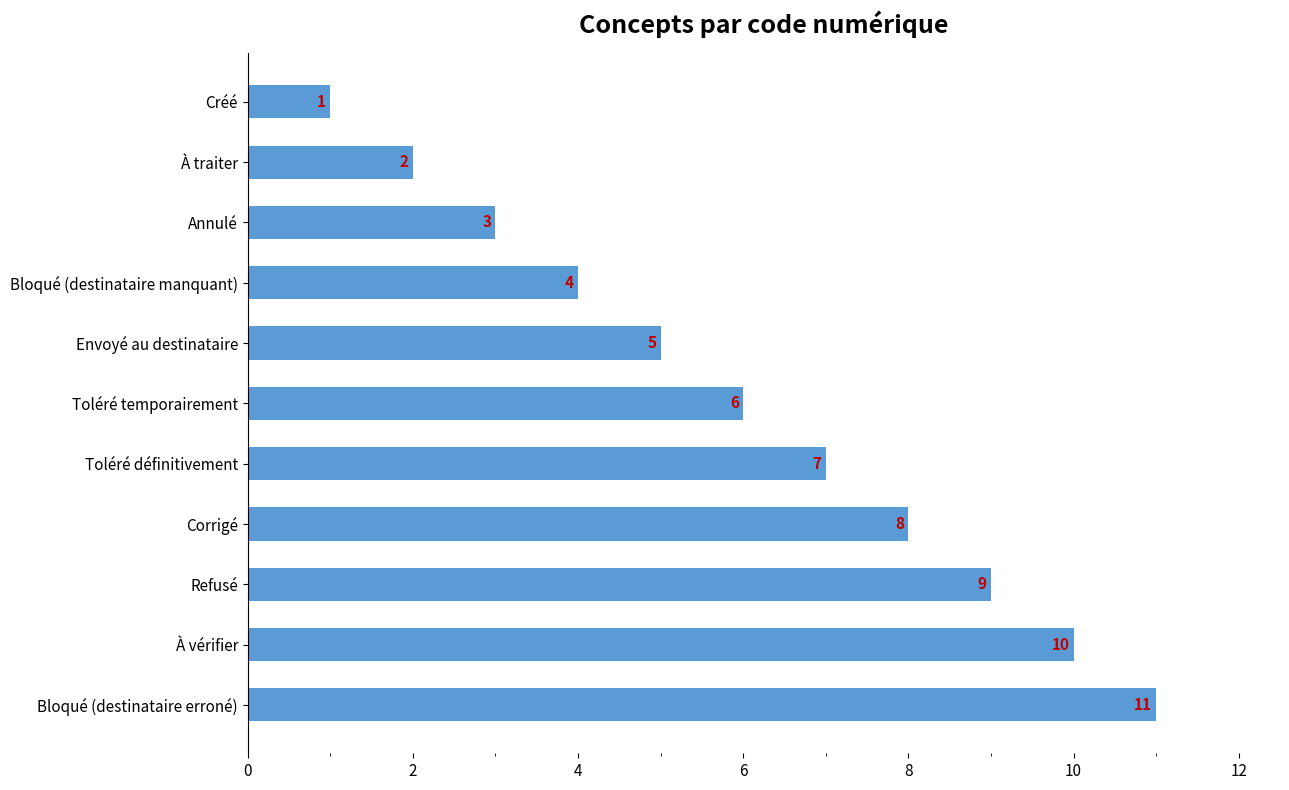

True or false: the data shows 4 at Bloqué (destinataire manquant).

True